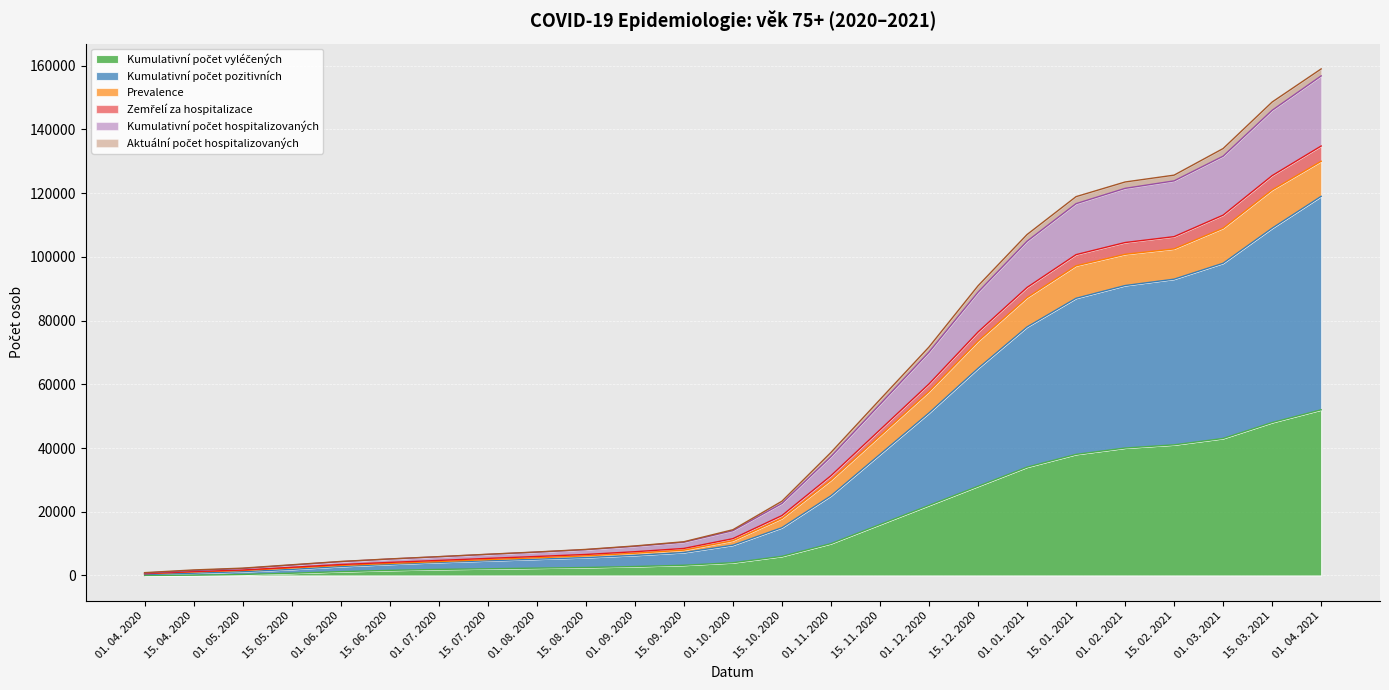

True or false: Kumulativní počet pozitivních and Prevalence intersect in this chart.

False